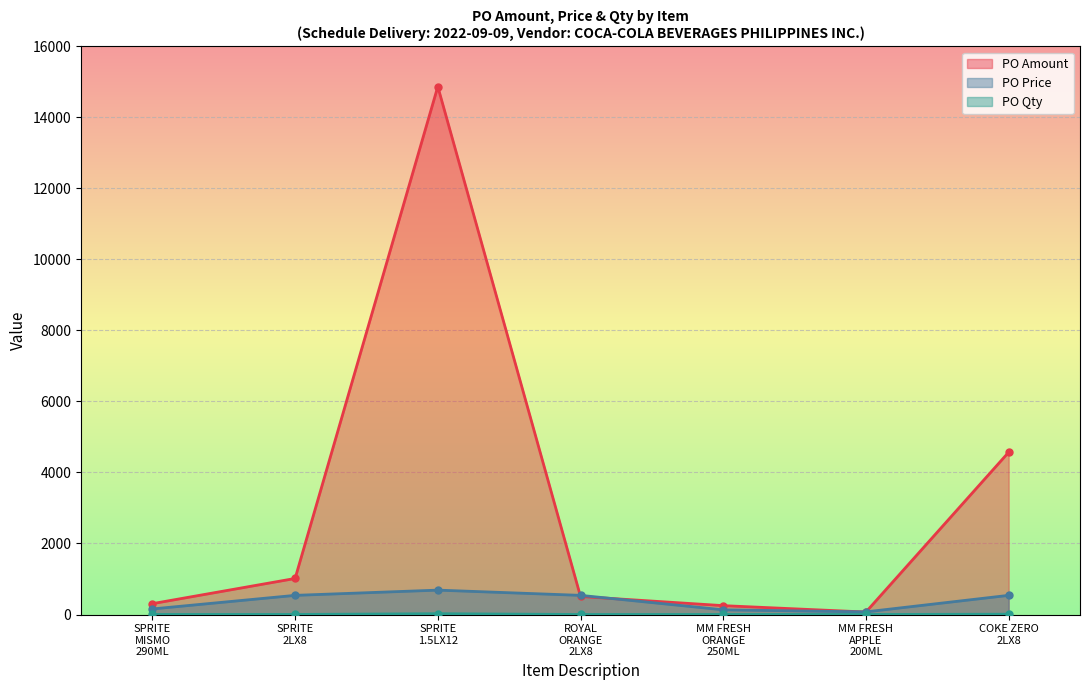

Rank the series by their maximum value, from highest to lowest.

PO Amount, PO Price, PO Qty